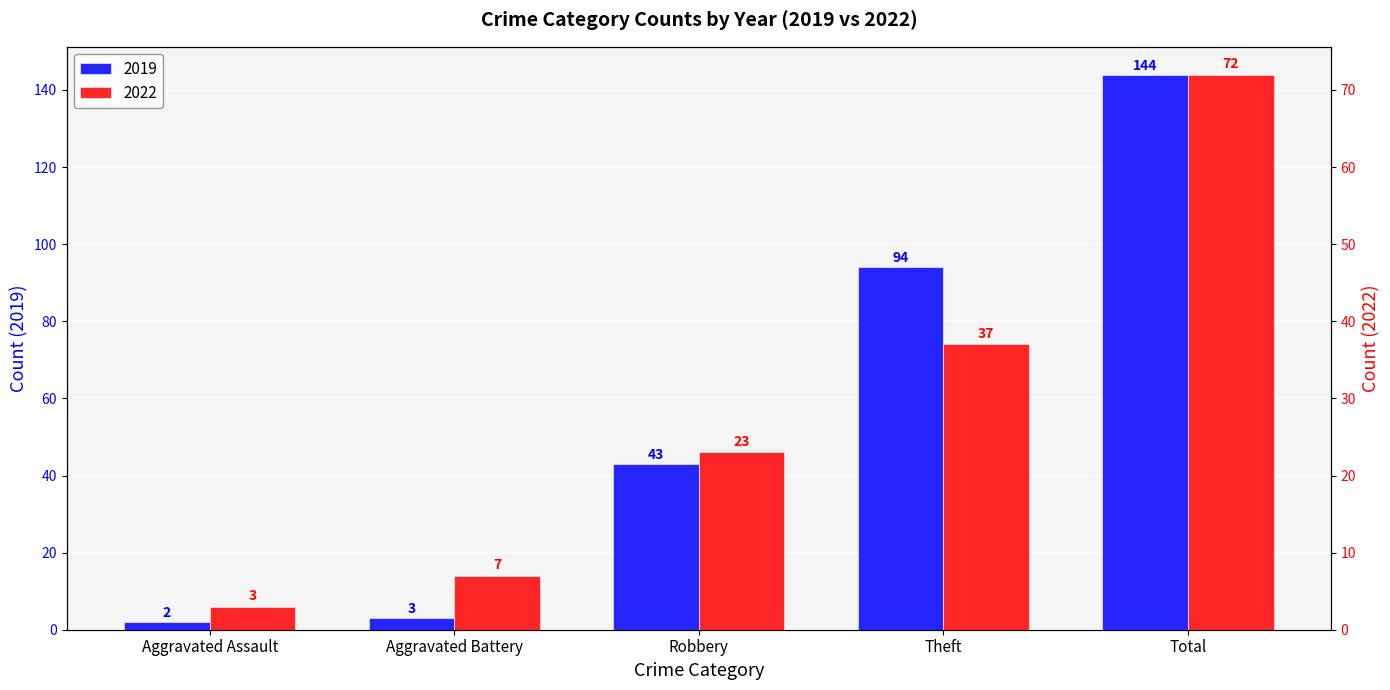

What is the spread (max minus min) of values at Robbery?

20